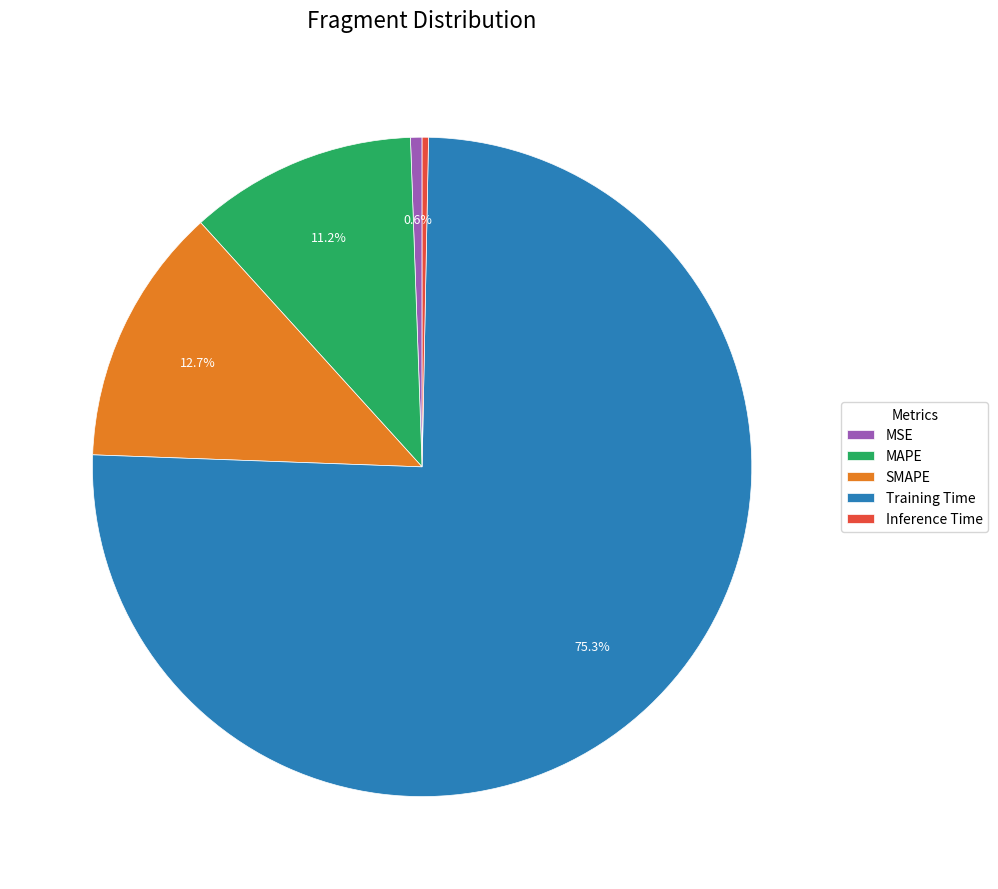

What portion of the pie excludes MAPE?

88.8%